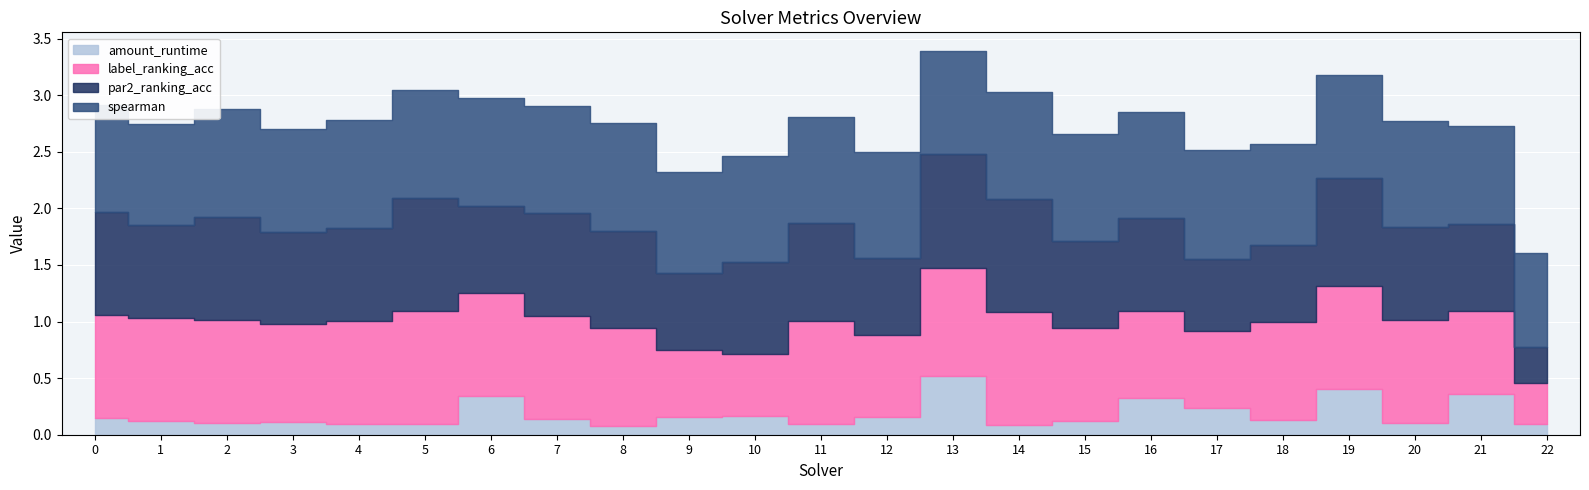

At which category is the sum across all series the highest?

13